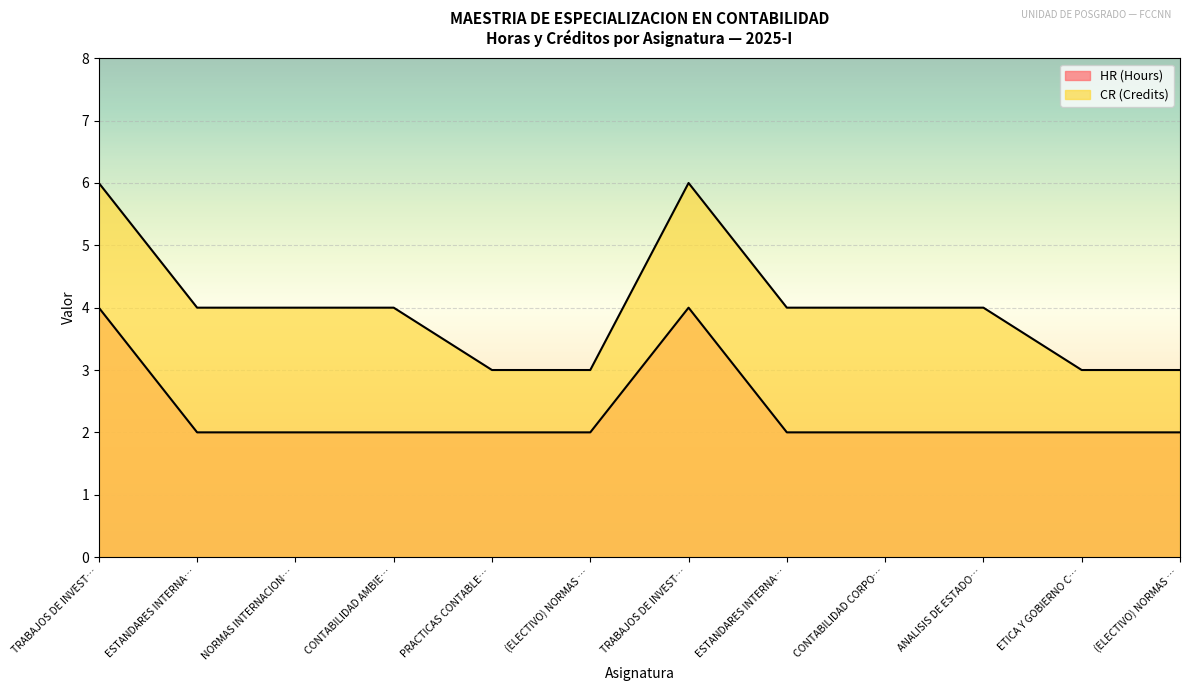

What is the sum of all HR (Hours) values?

28